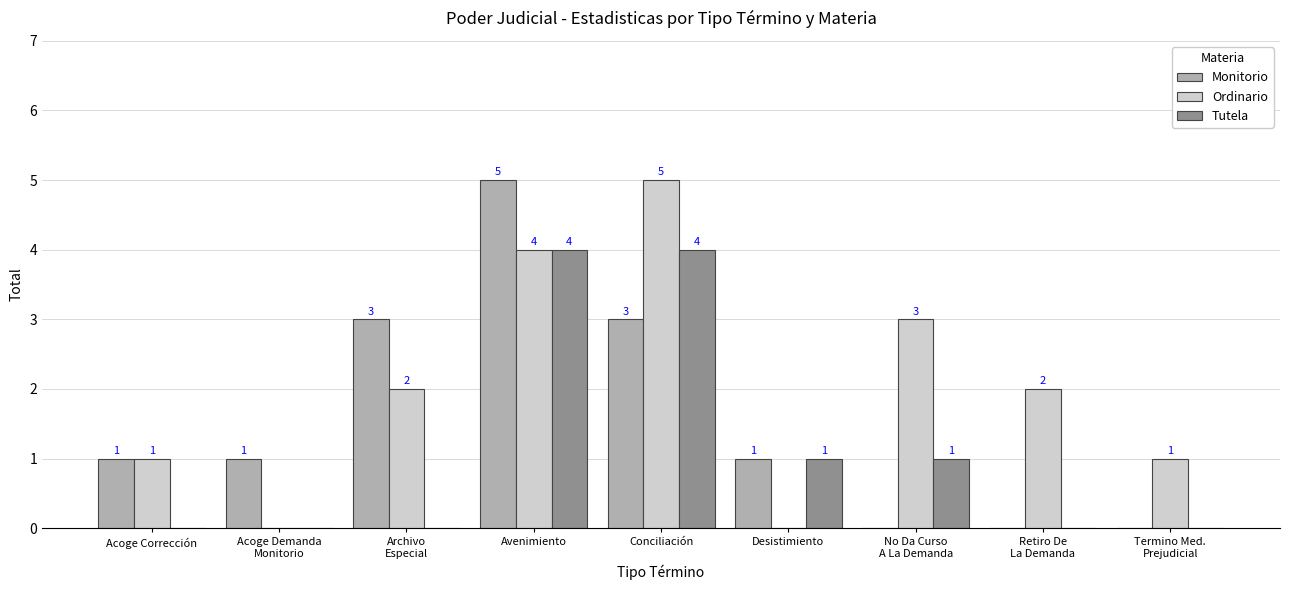

Which series has the largest total across all categories?

Ordinario